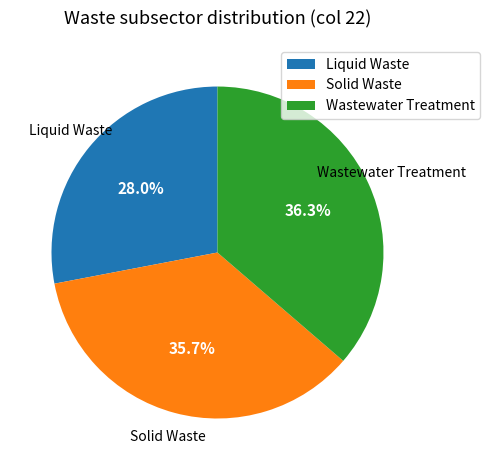

The Liquid Waste slice represents 28% of the pie. True or false?

True